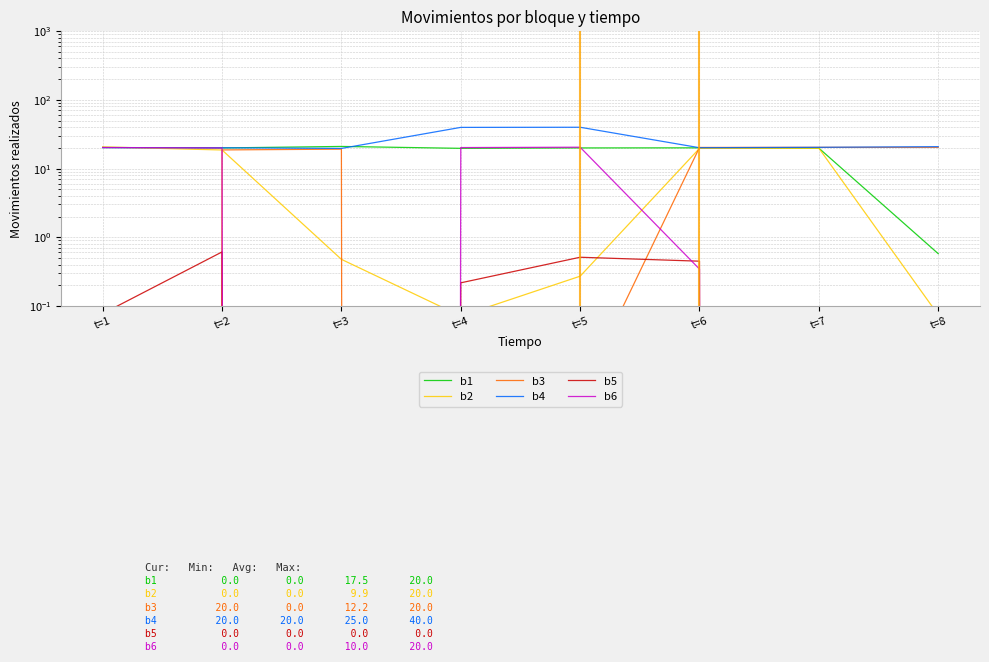

What are all the series names shown in the legend?

b1, b2, b3, b4, b5, b6